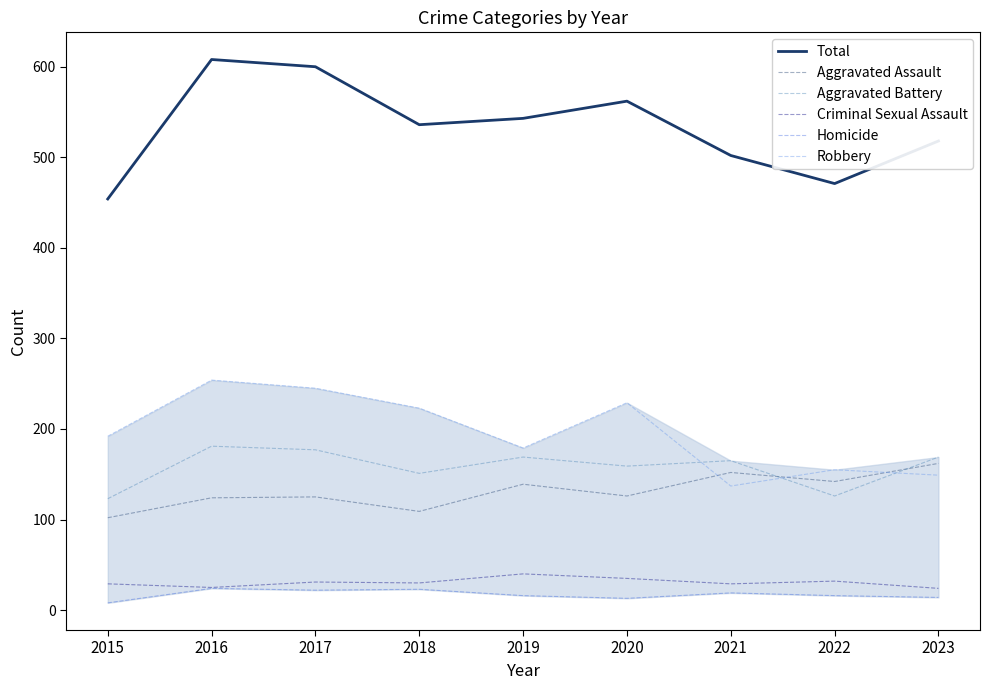

What is the difference between the Robbery values at 2017 and 2019?

66